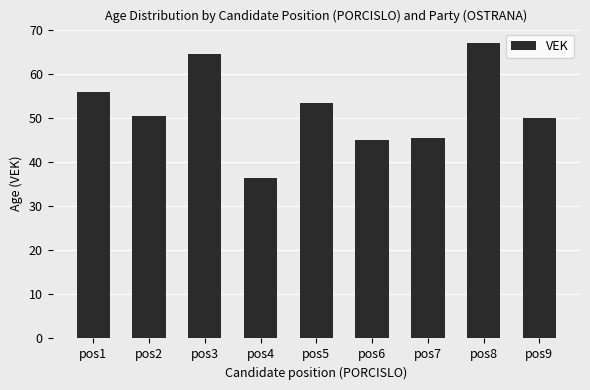

Does the chart contain stacked bars?

No